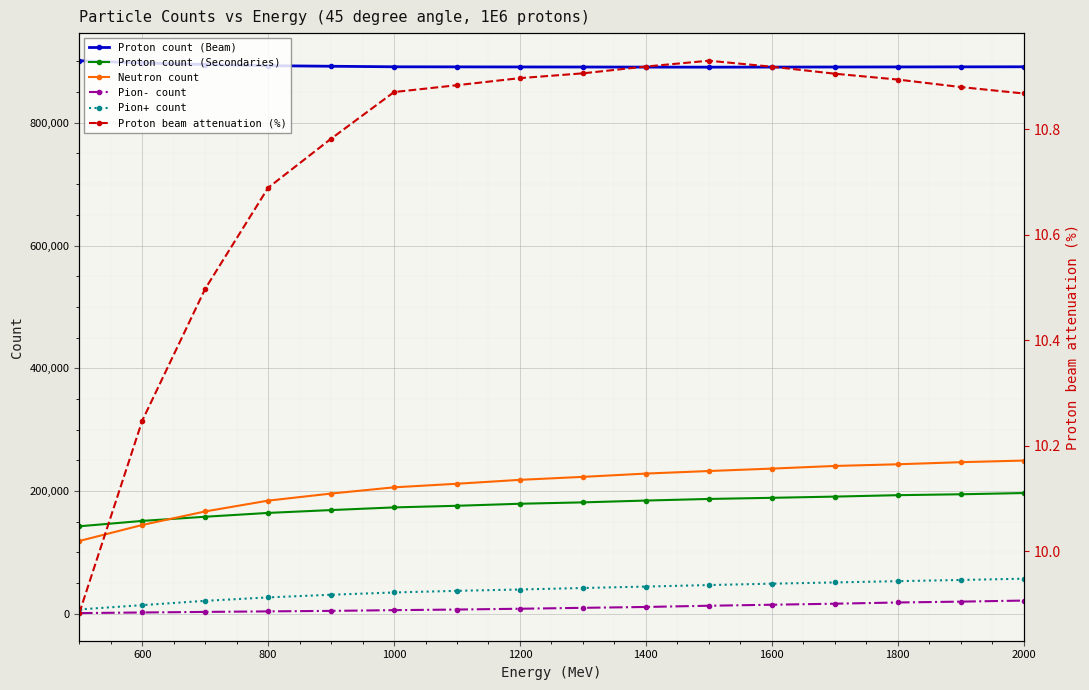

The value of Neutron count at 600 is 77942. True or false?

False